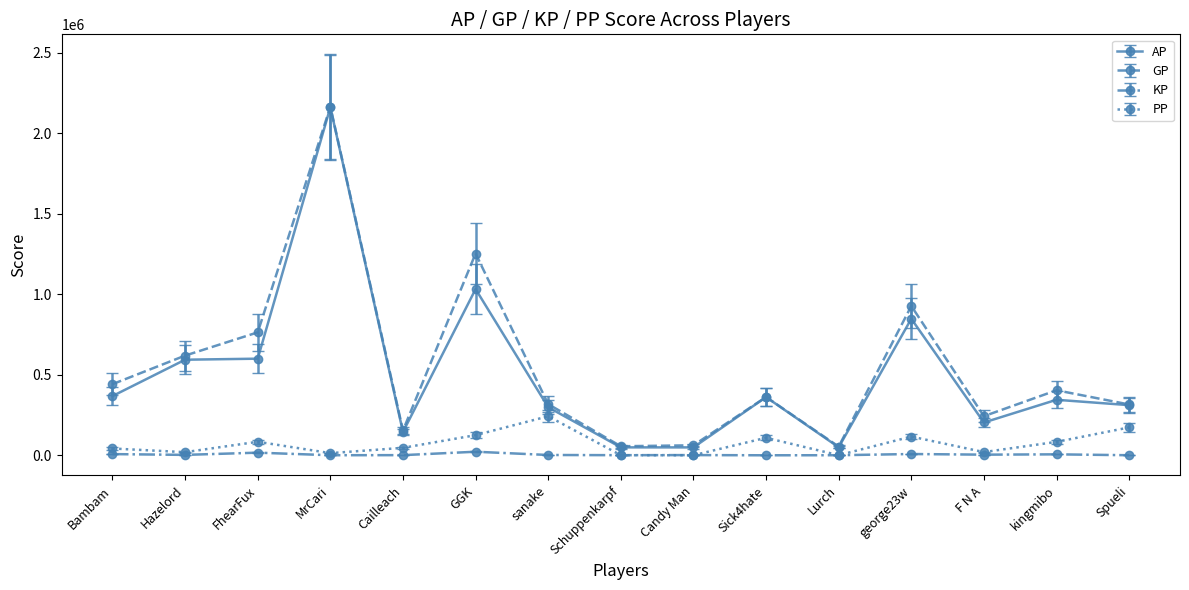

What is the greatest value displayed?

2165175.0